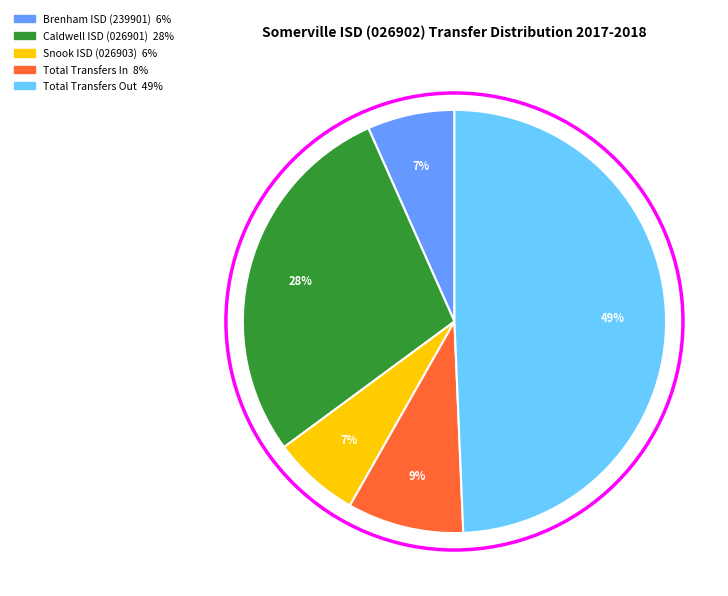

Which has a higher value, Total Transfers Out or Brenham ISD (239901)?

Total Transfers Out